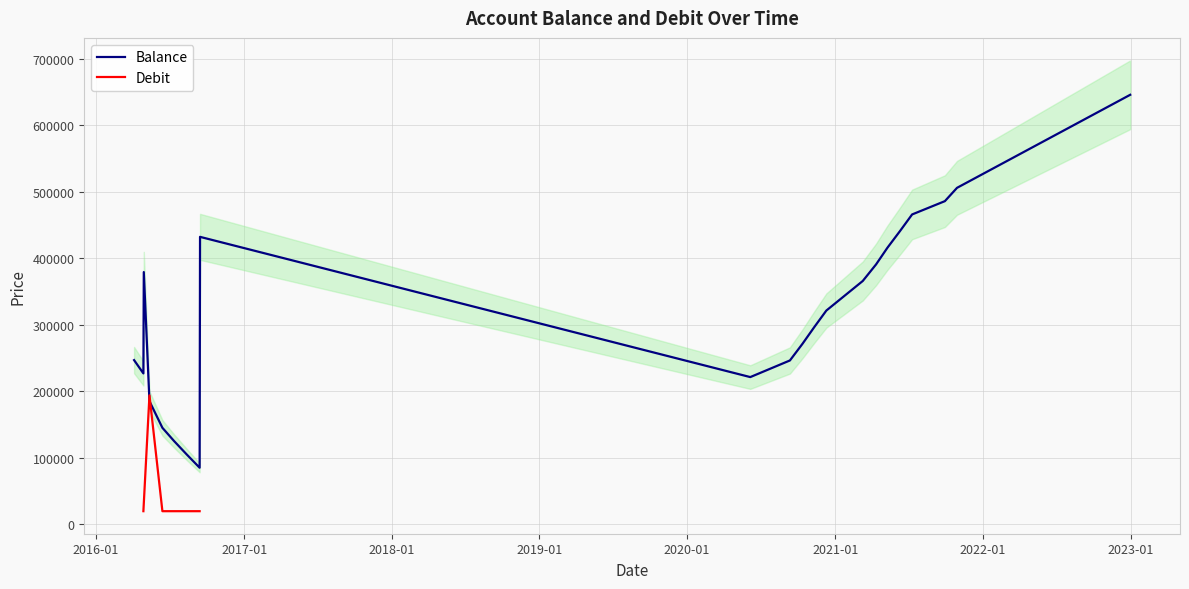

What is the highest value of the Balance series?

645812.7